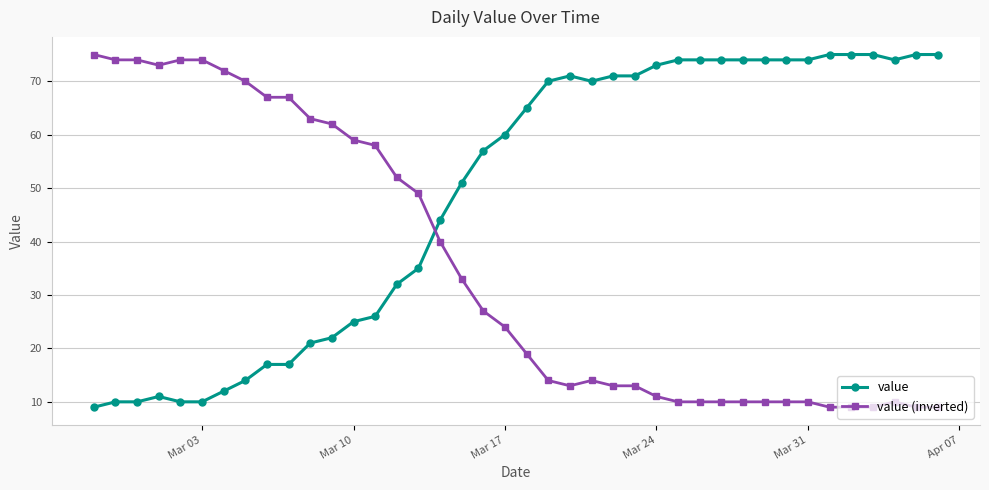

What is the difference between the second highest and second lowest values in the value (inverted) series?

65